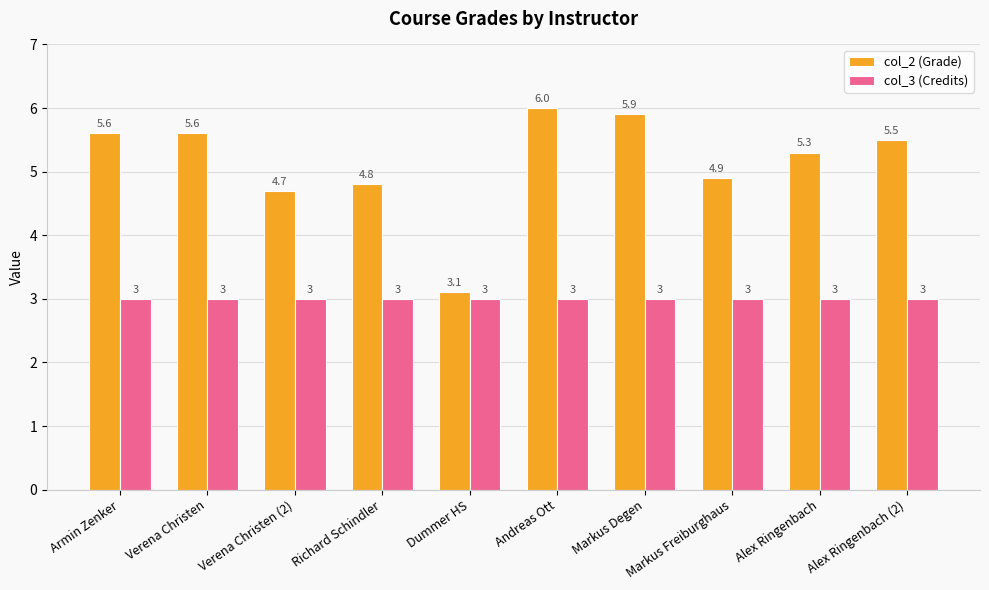

At how many categories does at least one series exceed 5?

6